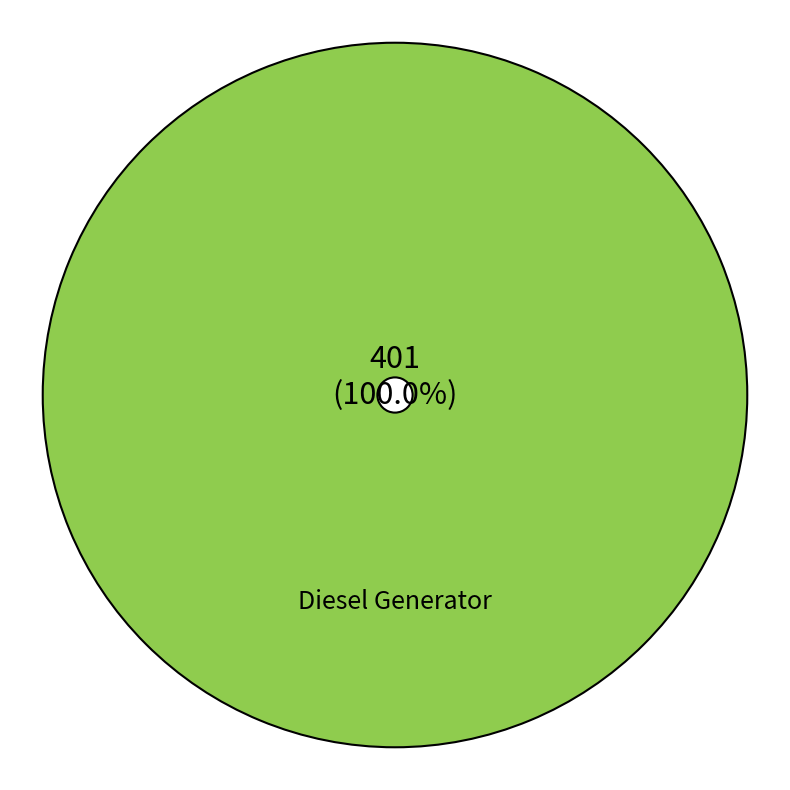

What is the majority slice?

Diesel Generator